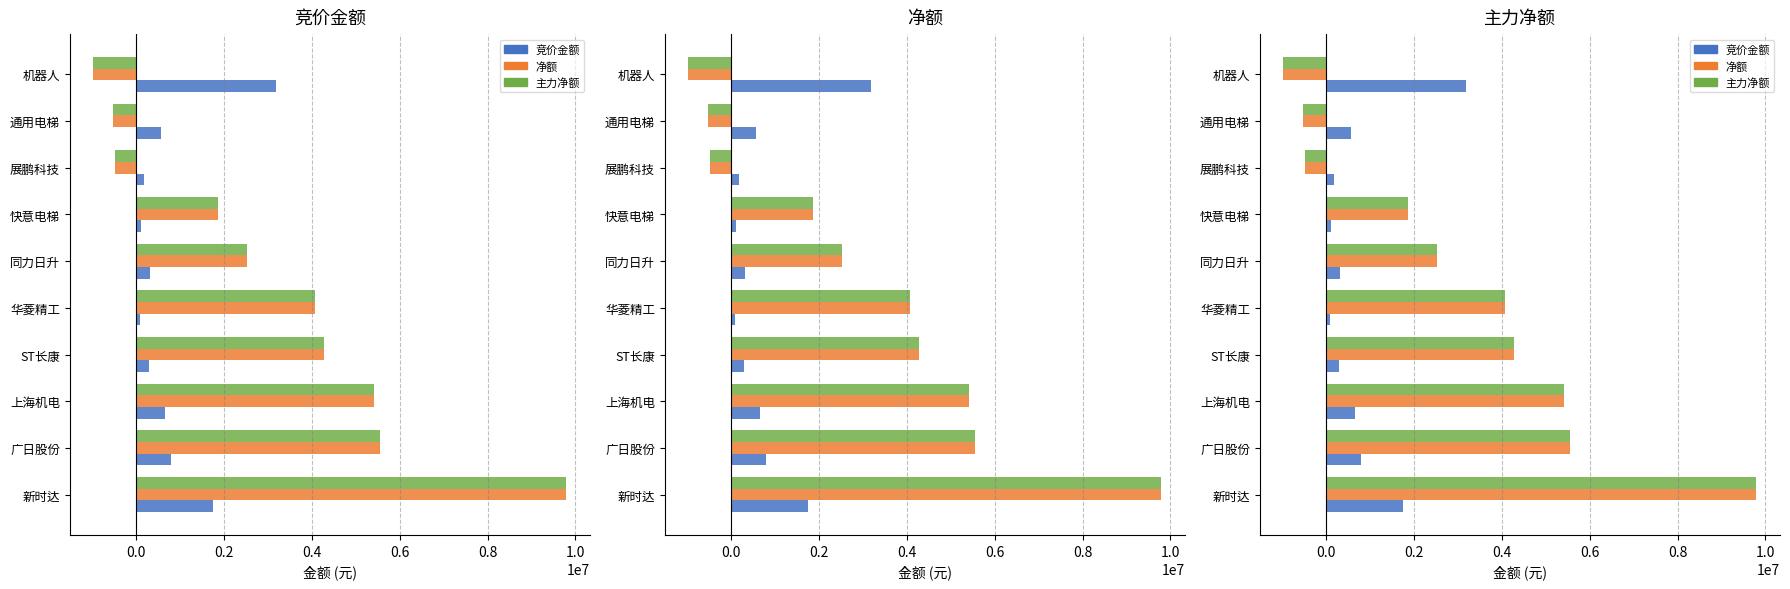

Which has a higher value, 通用电梯 or 华菱精工?

通用电梯